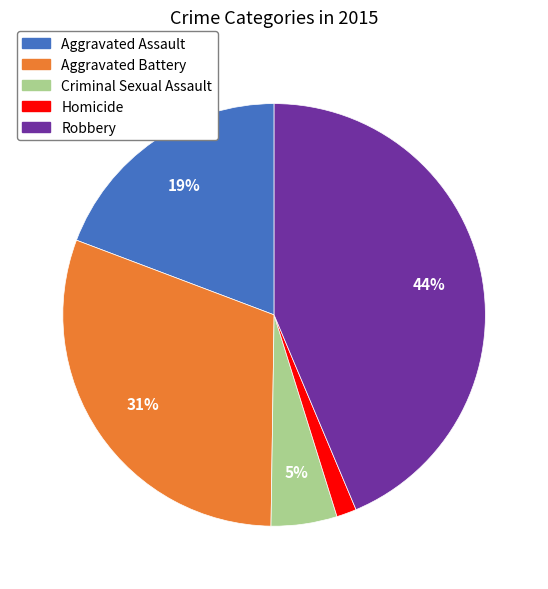

Rank the categories by value from highest to lowest.

Robbery, Aggravated Battery, Aggravated Assault, Criminal Sexual Assault, Homicide